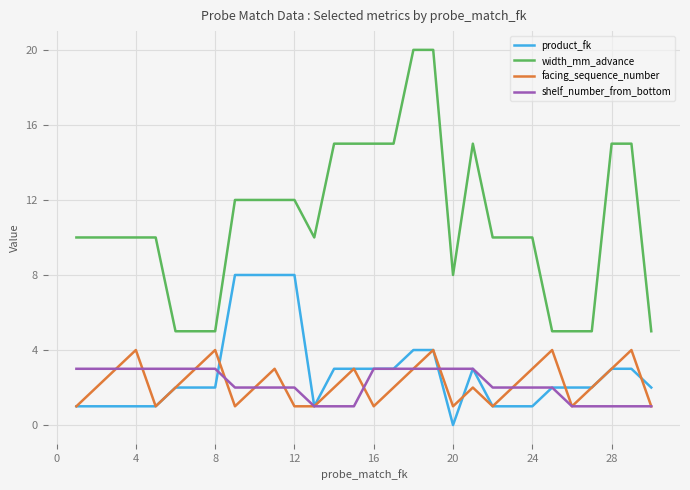

What is the difference between the second highest and second lowest values in the width_mm_advance series?

15